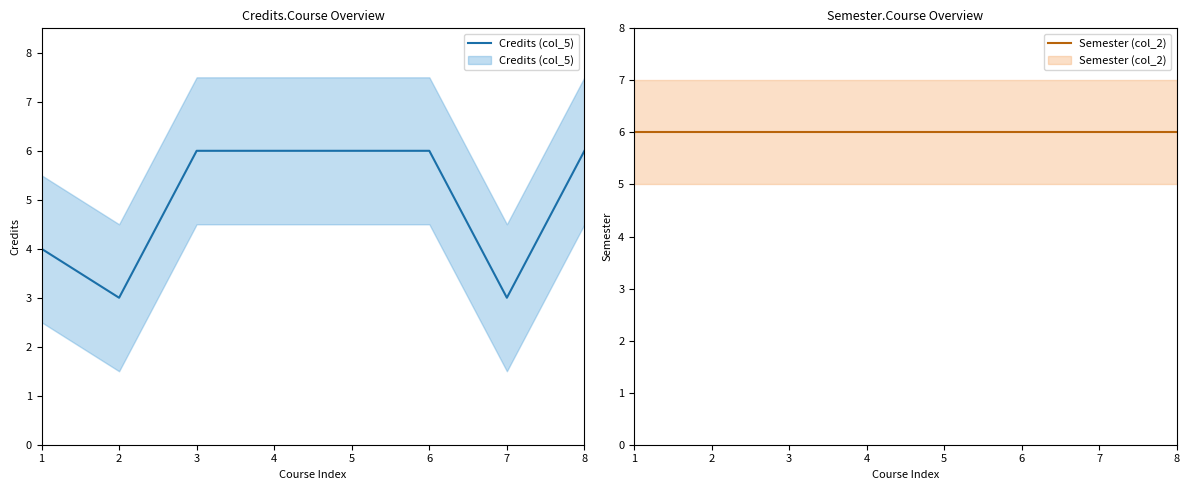

What is the value of the Semester (col_2) point at the 2nd from the left?

6